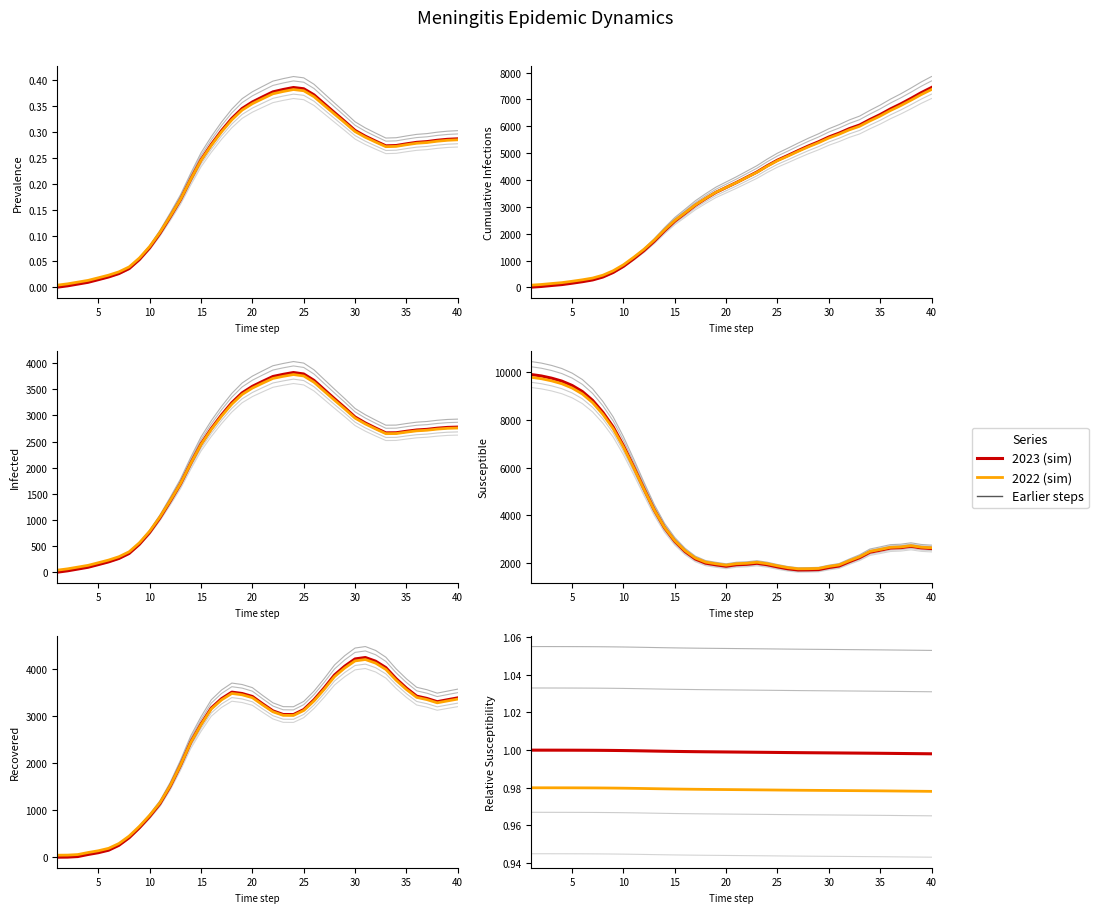

Reading left to right, what are all the values shown in this chart?

2023 (sim): 1.0	1.0	1.0	1.0	1.0	1.0	1.0	1.0	1.0	1.0	1.0	1.0	1.0	1.0	1.0	1.0	1.0	1.0	1.0	1.0	1.0	1.0	1.0	1.0	1.0	1.0	1.0	1.0	1.0	1.0	1.0	1.0	1.0	1.0	1.0	1.0	1.0	1.0	1.0	1.0
2022 (sim): 1.0	1.0	1.0	1.0	1.0	1.0	1.0	1.0	1.0	1.0	1.0	1.0	1.0	1.0	1.0	1.0	1.0	1.0	1.0	1.0	1.0	1.0	1.0	1.0	1.0	1.0	1.0	1.0	1.0	1.0	1.0	1.0	1.0	1.0	1.0	1.0	1.0	1.0	1.0	1.0